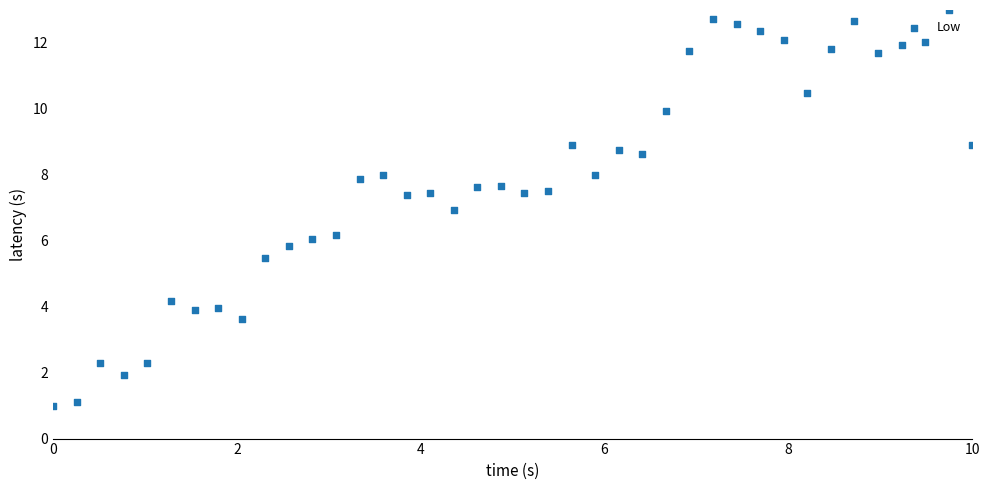

What is the range of Y values (max minus min)?

12.0